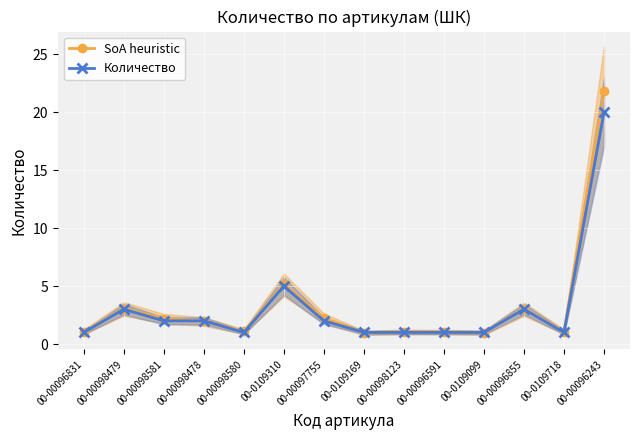

In SoA heuristic, how many points are higher than both neighbors (excluding endpoints)?

4